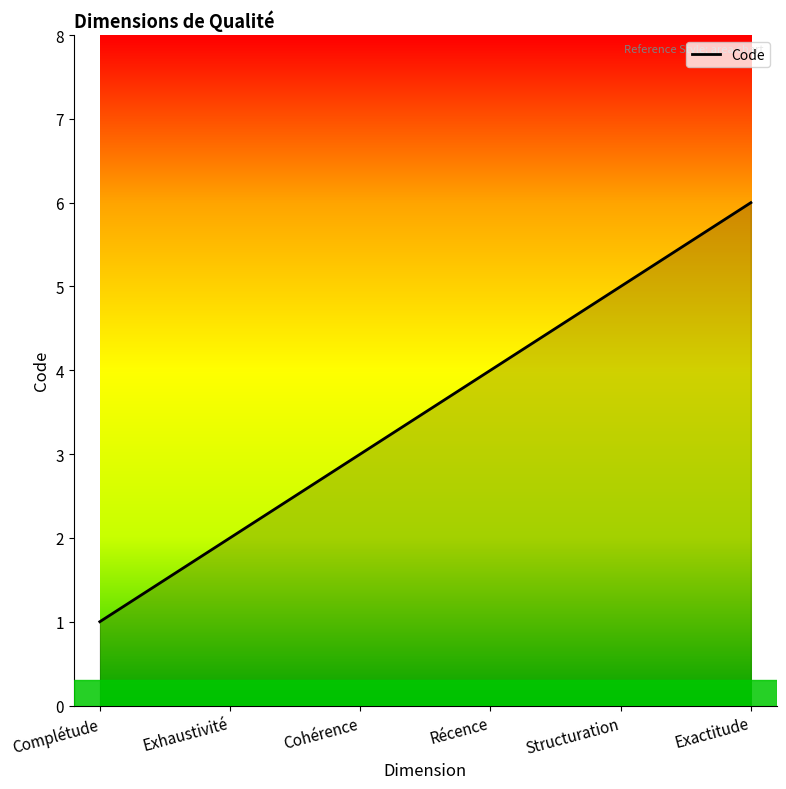

Between Exhaustivité and Récence, which is larger?

Récence